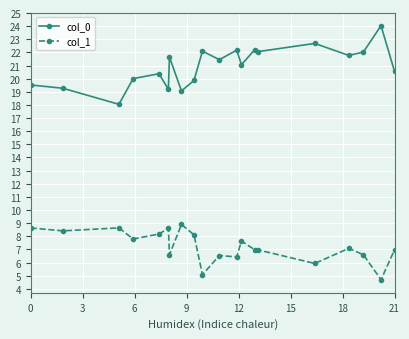

What is the value of the col_0 point at the 7th from the left?

21.6